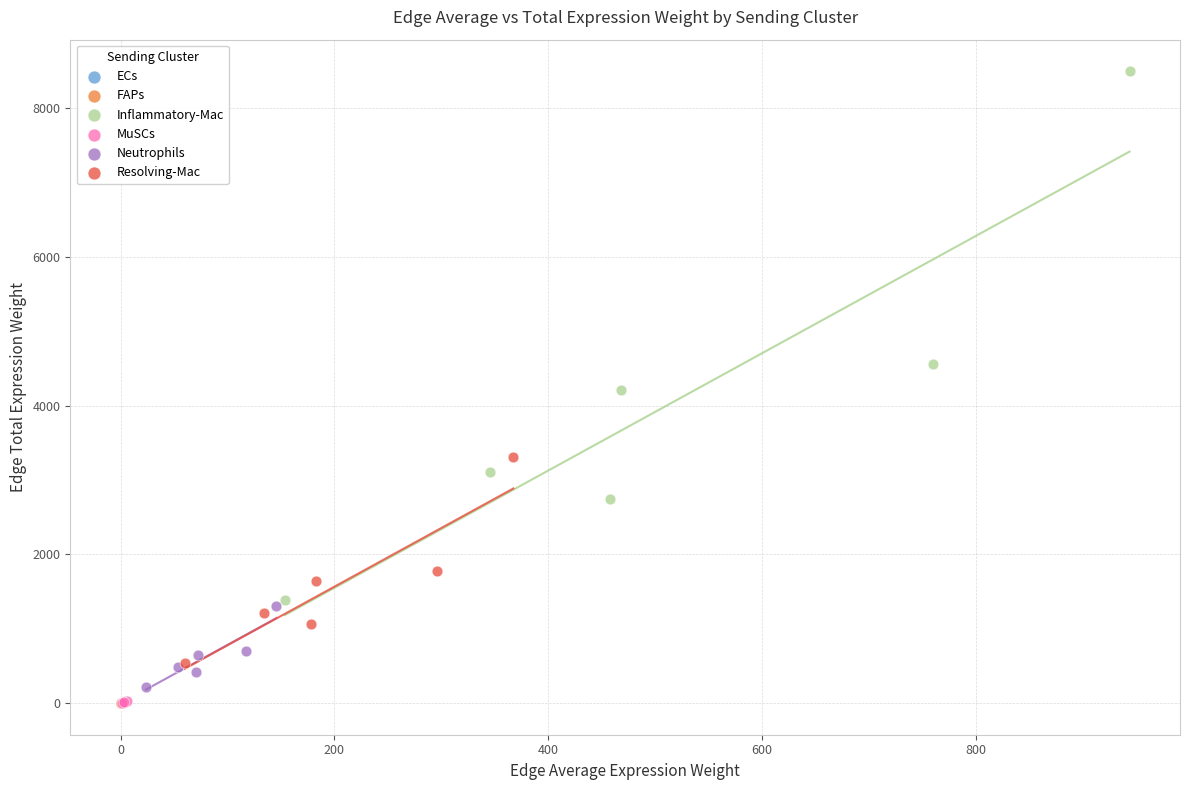

What are all the series names shown in the legend?

ECs, FAPs, Inflammatory-Mac, MuSCs, Neutrophils, Resolving-Mac